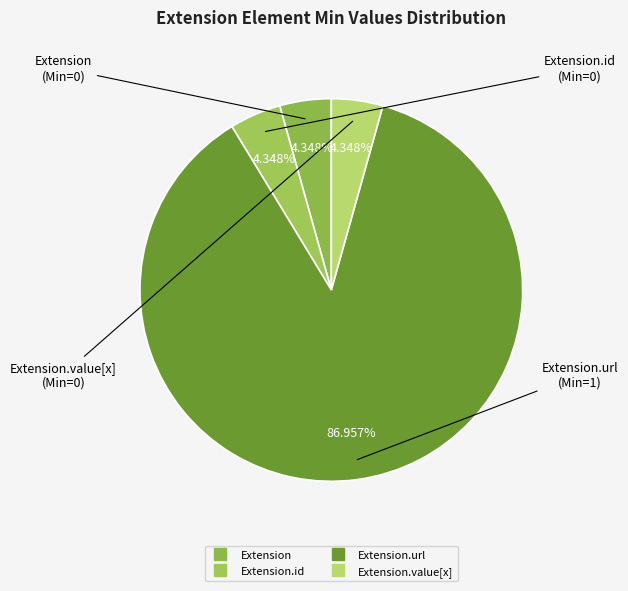

To the nearest percent, what is the average slice percentage?

25%